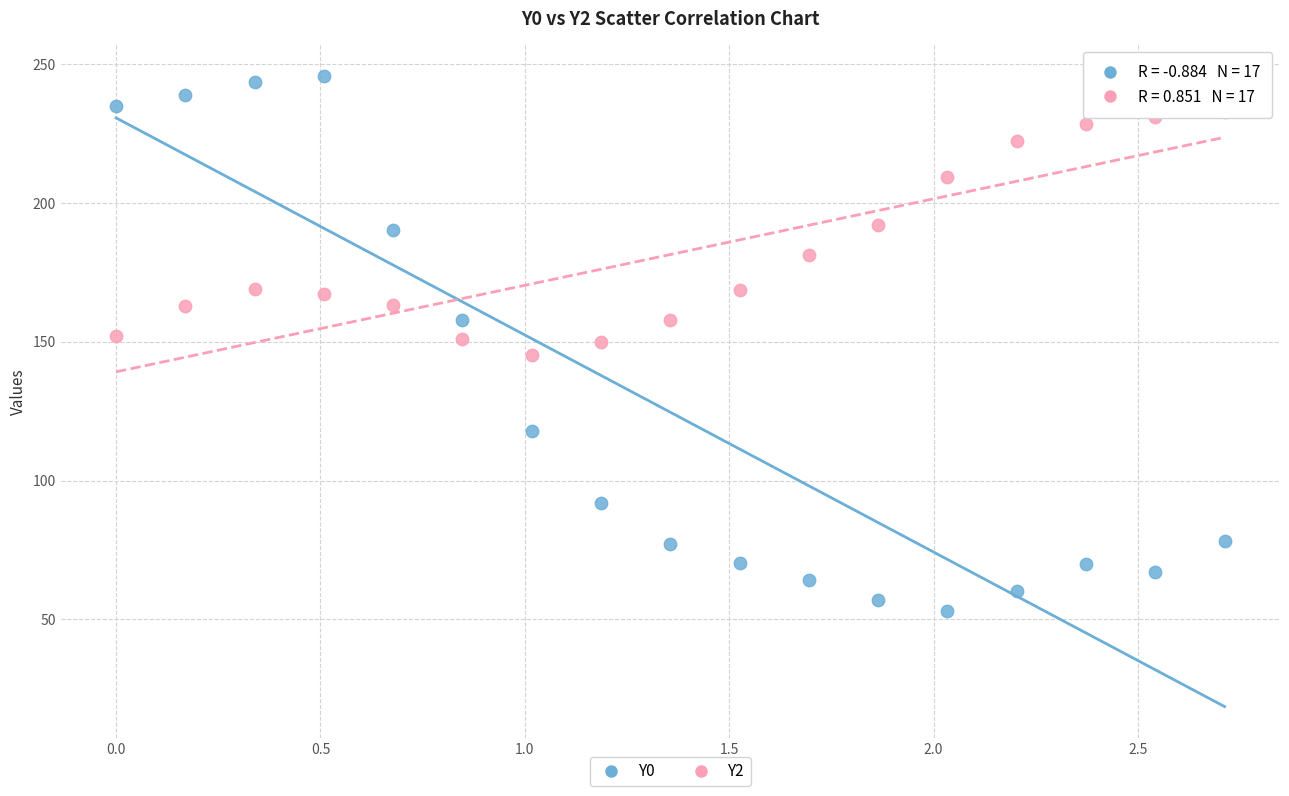

Which series reaches the maximum Y coordinate?

Y0